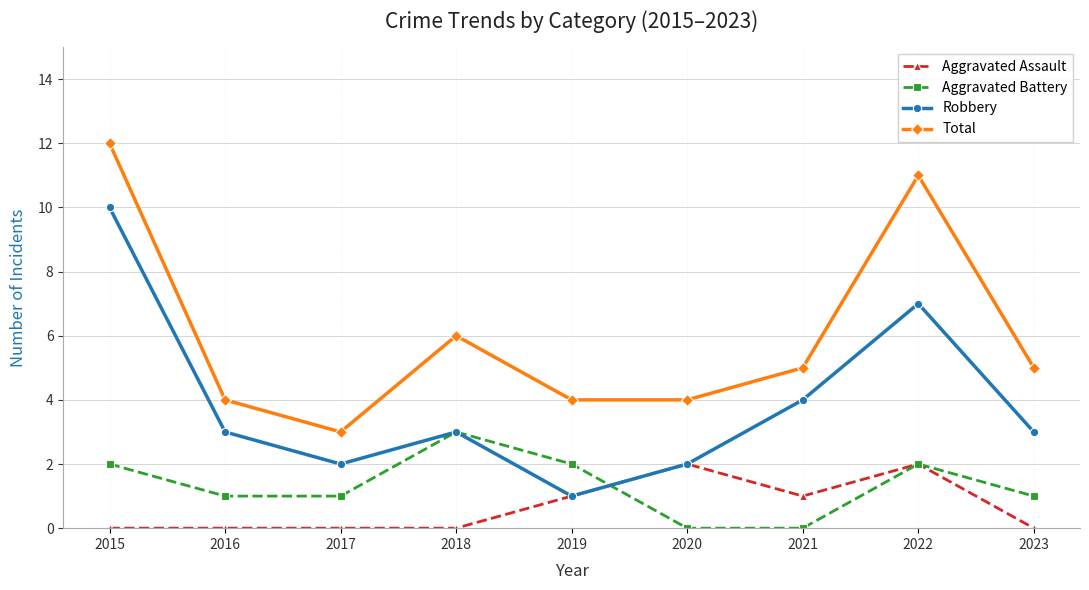

Which category has the highest value across all series?

2015